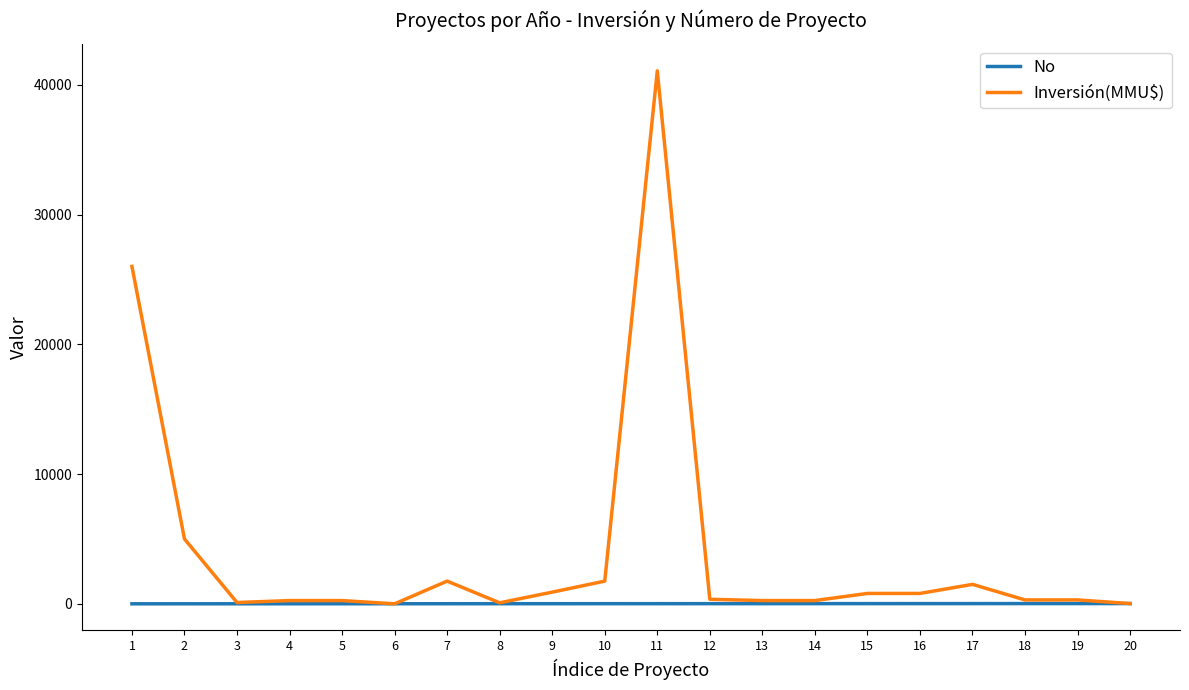

At which category is the sum across all series the highest?

11